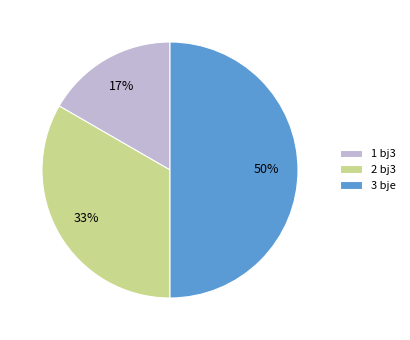

To the nearest percent, what is the average slice percentage?

33%